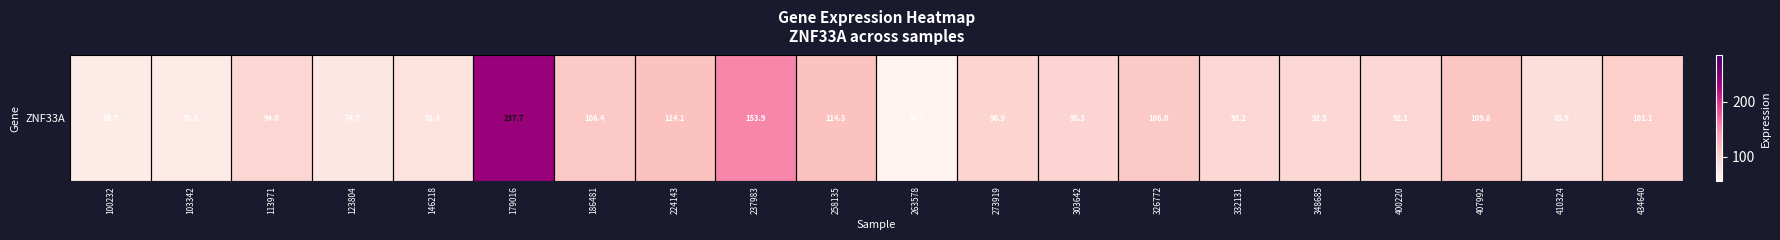

Where does the data first go above 95?

179016